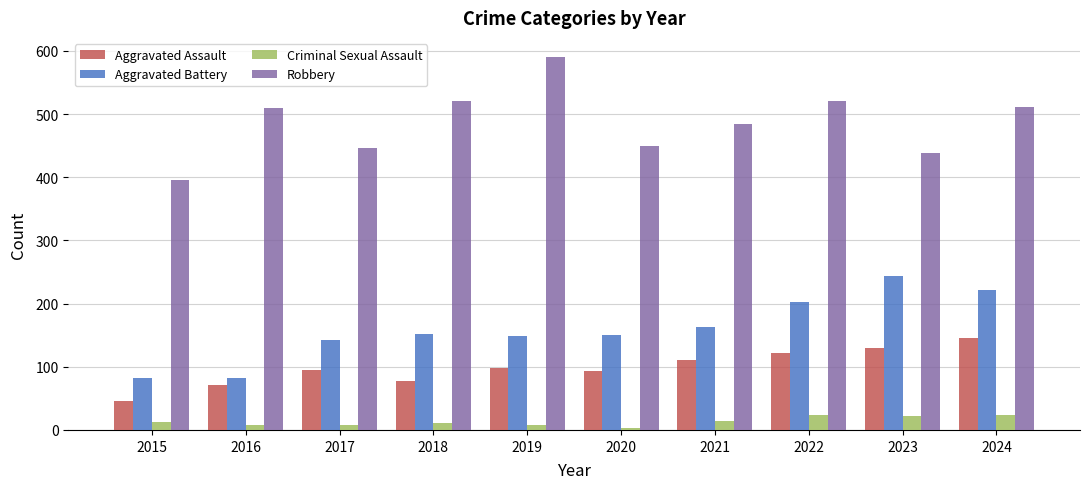

True or false: Robbery has a value of 270 at 2017.

False